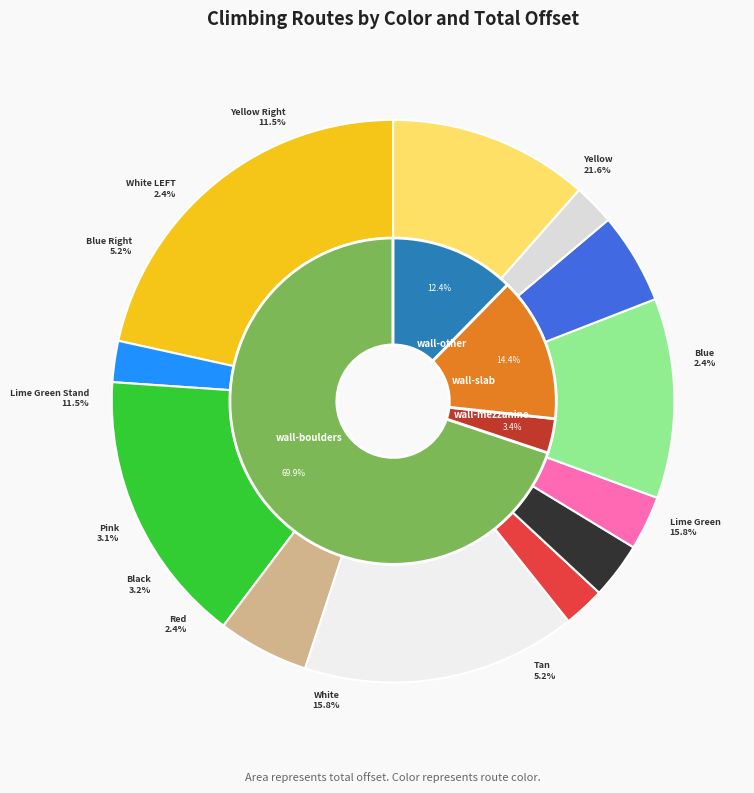

Does any single category account for the majority?

No